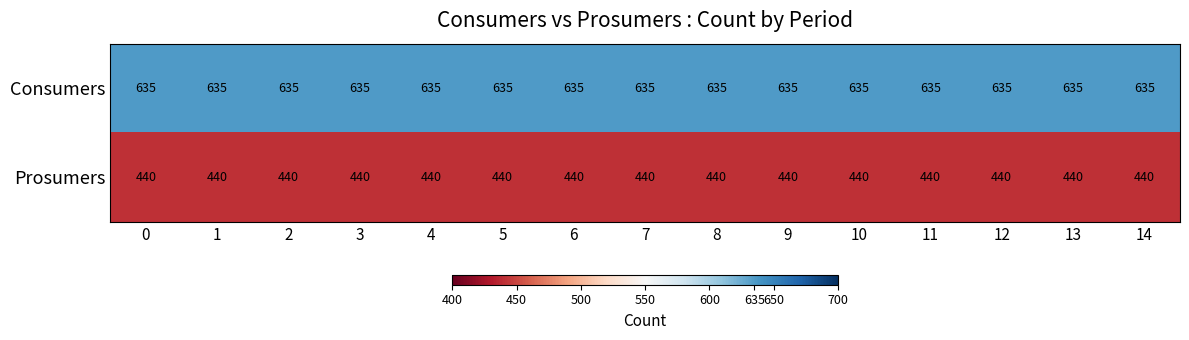

What is the sum of the Prosumers values at 5 and 4?

880